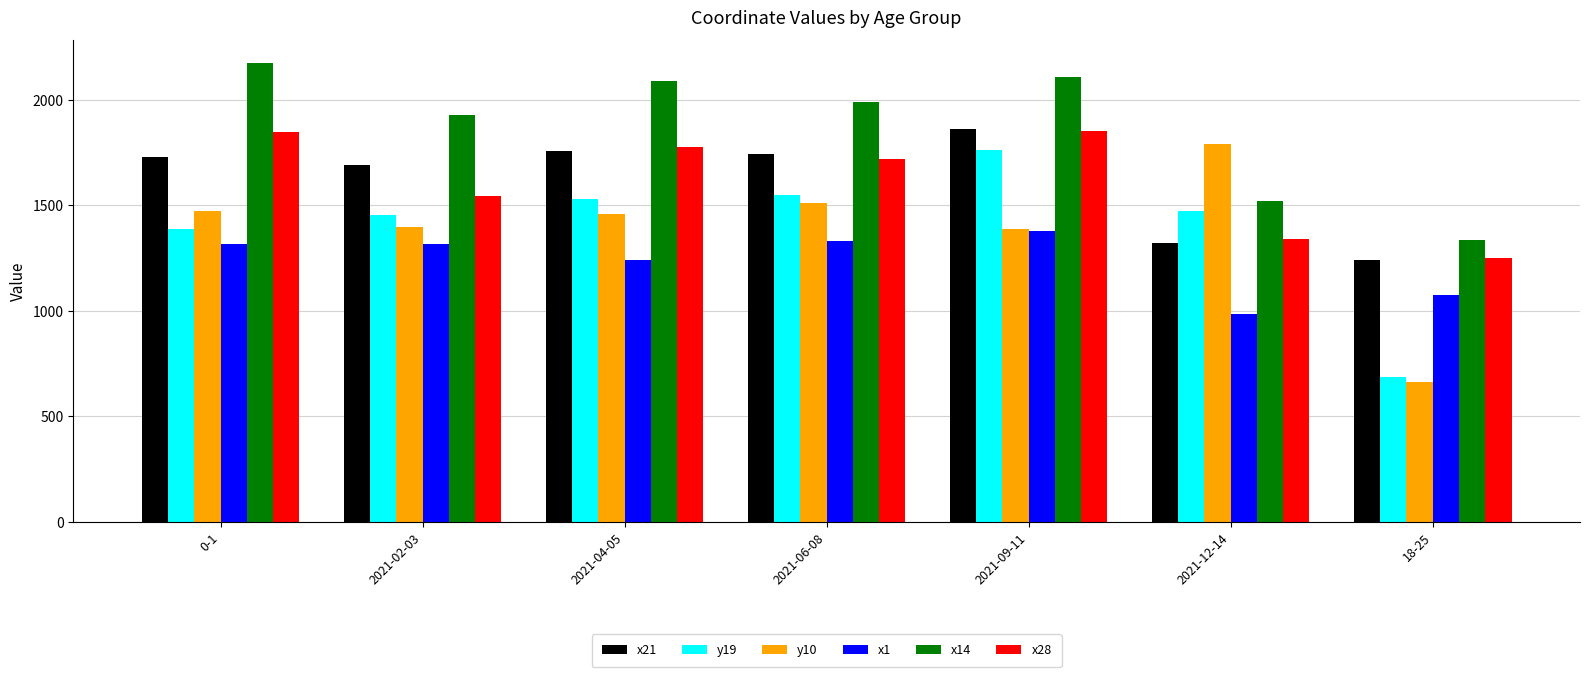

What is the average value of the y19 series?

1407